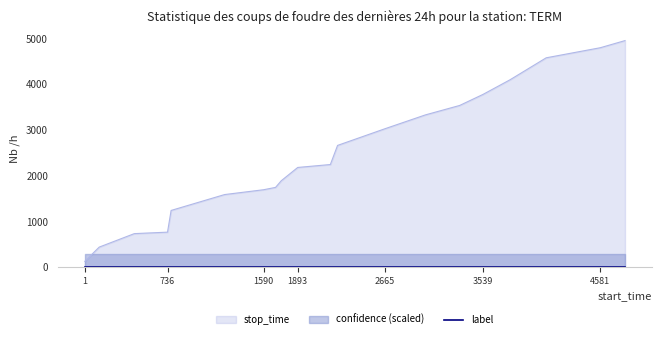

What is the maximum value for confidence?

0.6